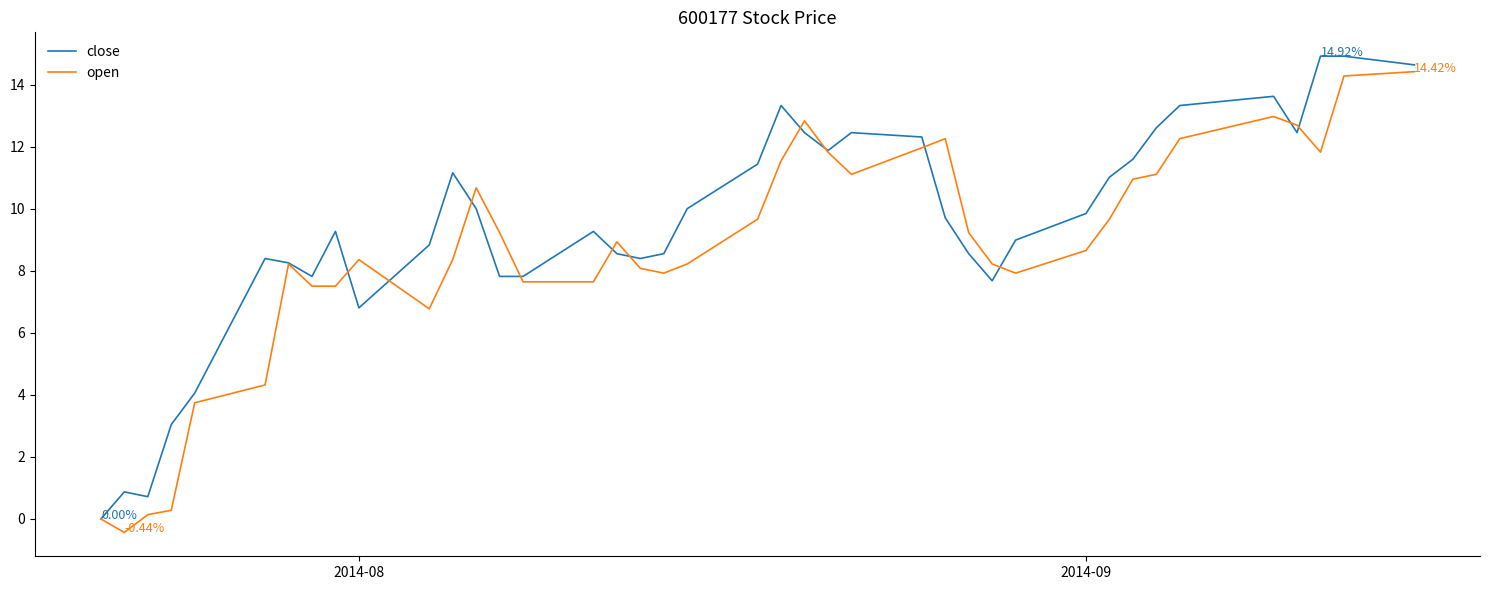

Rank the series by their average value, from lowest to highest.

open, close